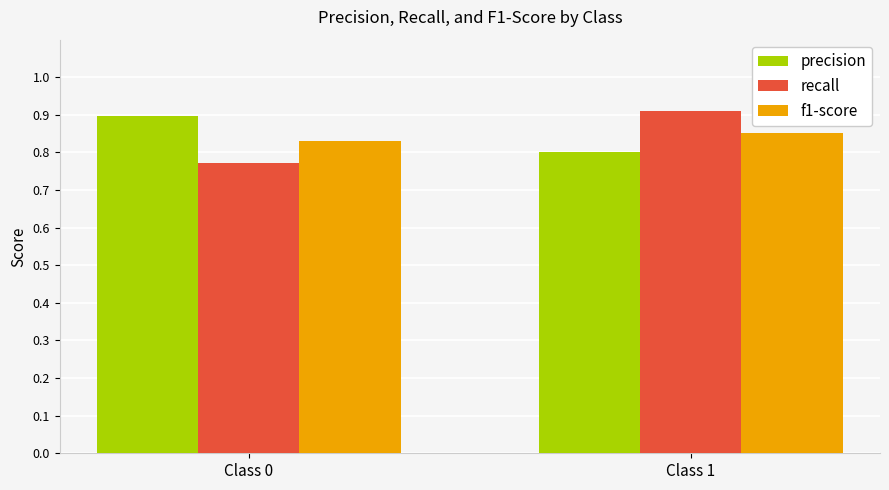

List the labels in order of precision value, smallest first.

Class 1, Class 0